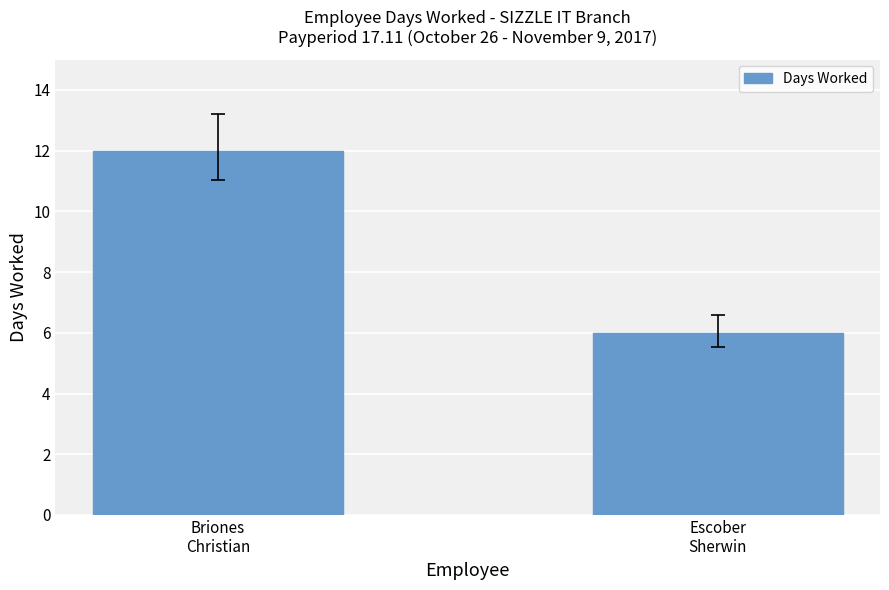

What is the difference between the maximum and minimum values?

6